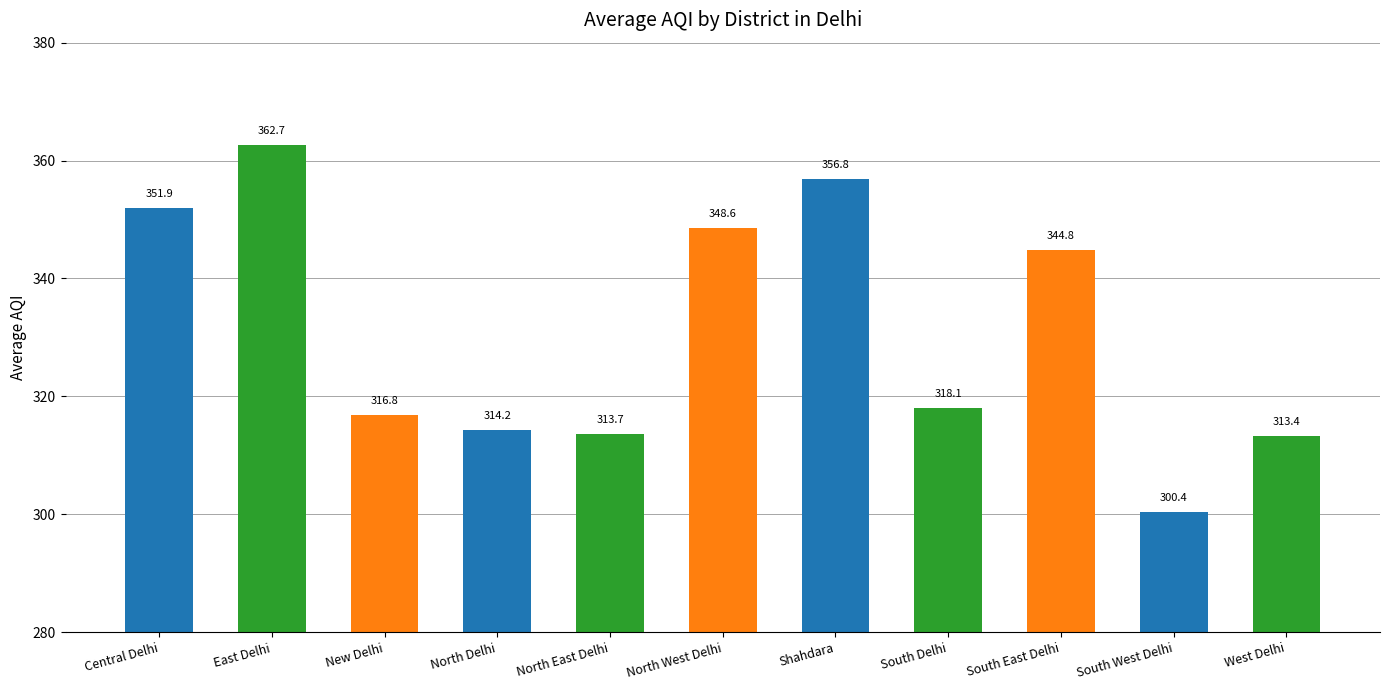

What is the value of the 3rd bar from the left?

316.8